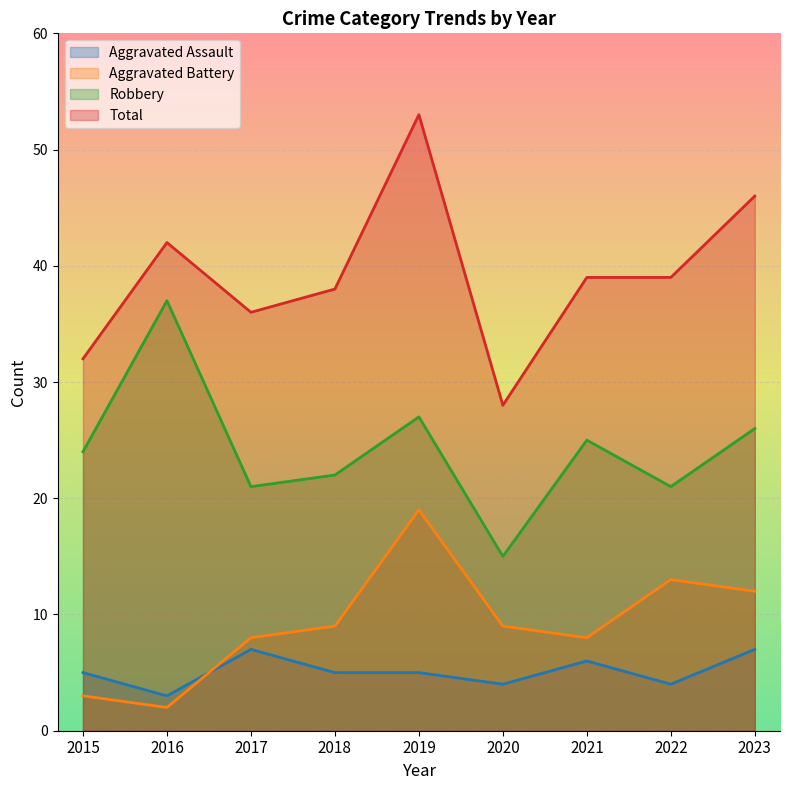

Which category has the highest value across all series?

2019